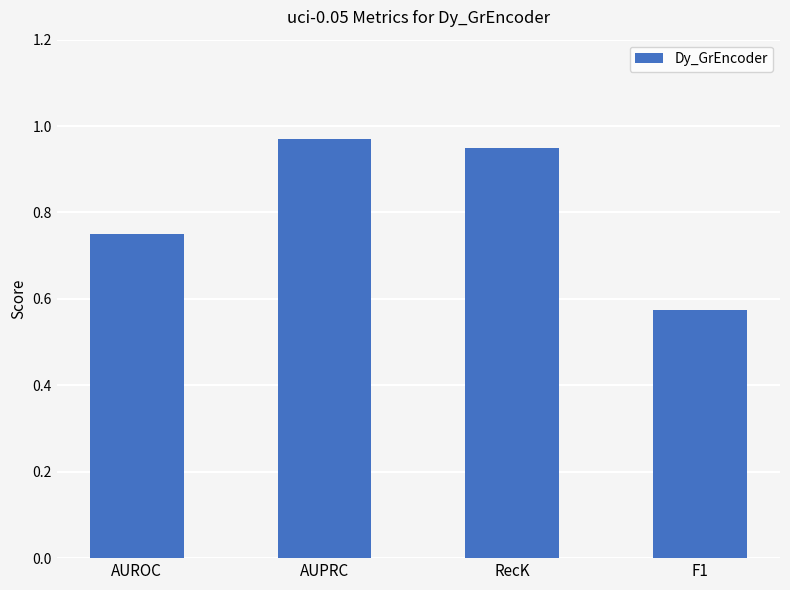

At which category does the chart reach its peak across all series?

AUPRC